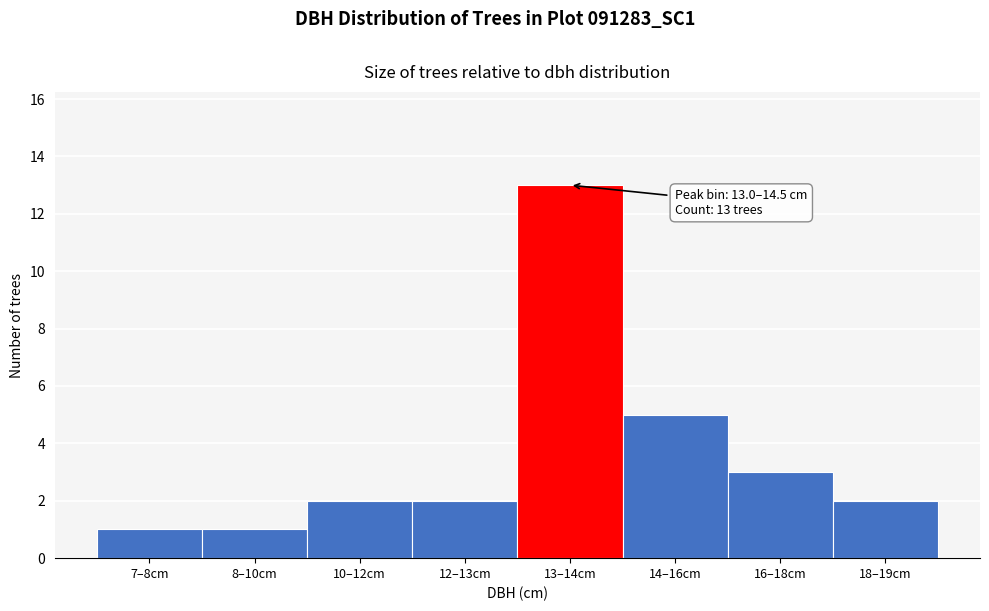

Reading left to right, list all the values displayed in this chart.

7–8cm=1	8–10cm=1	10–12cm=2	12–13cm=2	13–14cm=13	14–16cm=5	16–18cm=3	18–19cm=2